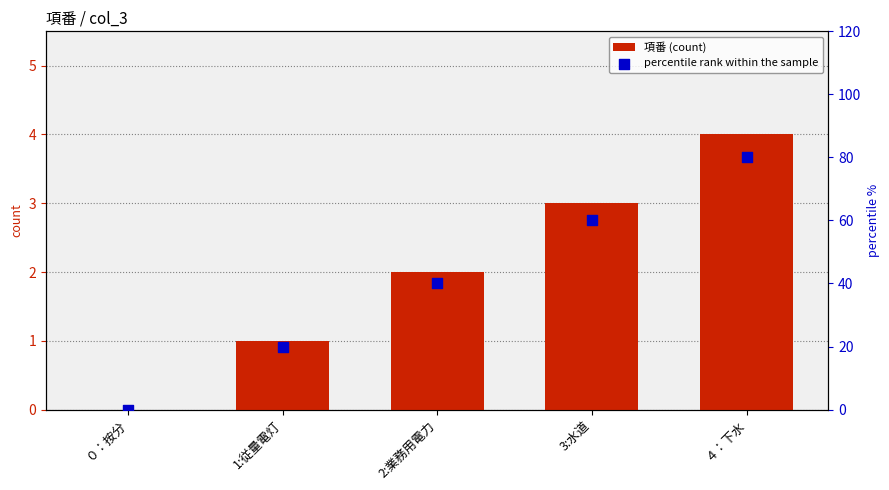

At how many categories does at least one series exceed 1?

4